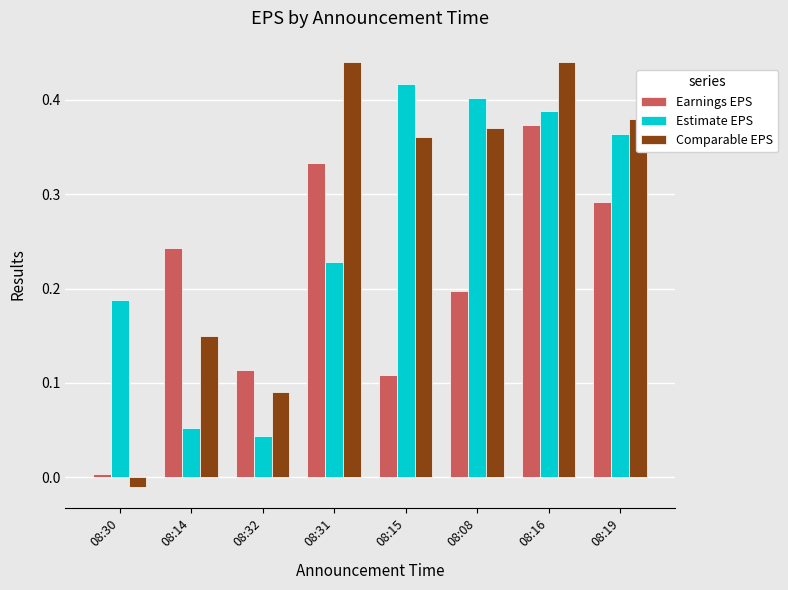

The Comparable EPS series shows 0.4 at 08:08. True or false?

True